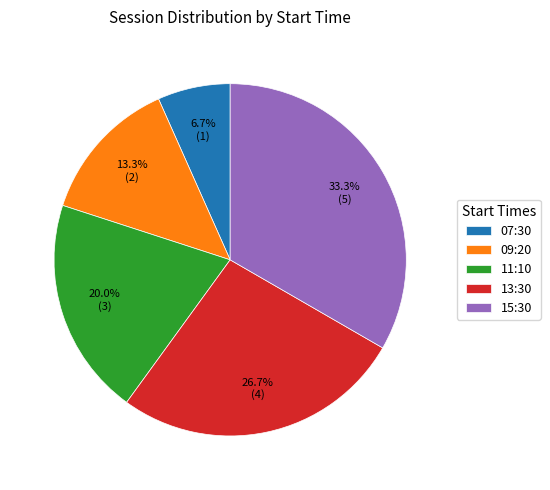

Does 11:10 represent more than half of the total?

No